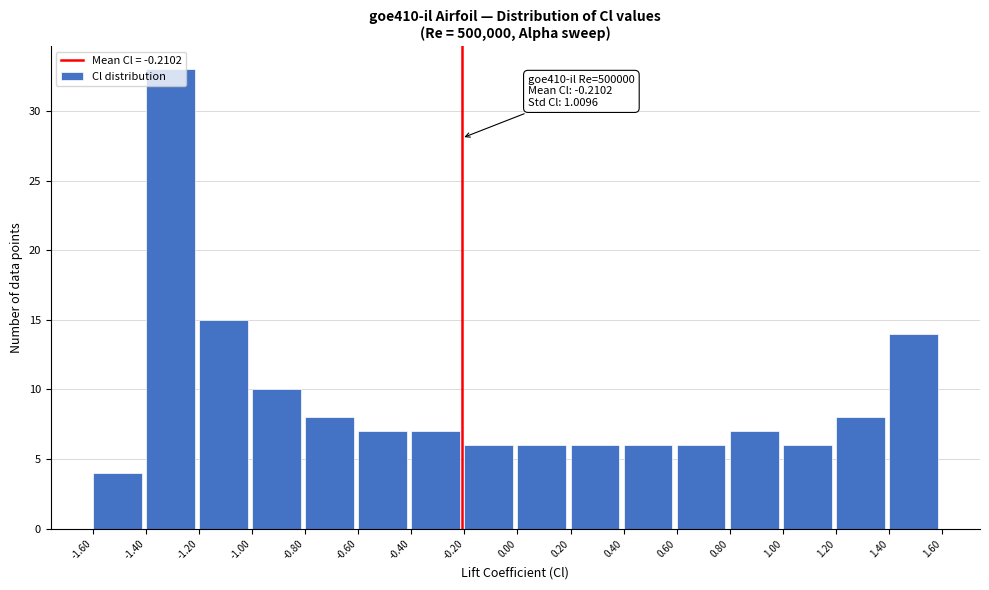

Which range on the x-axis has the tallest bar?

-1.40 to -1.20